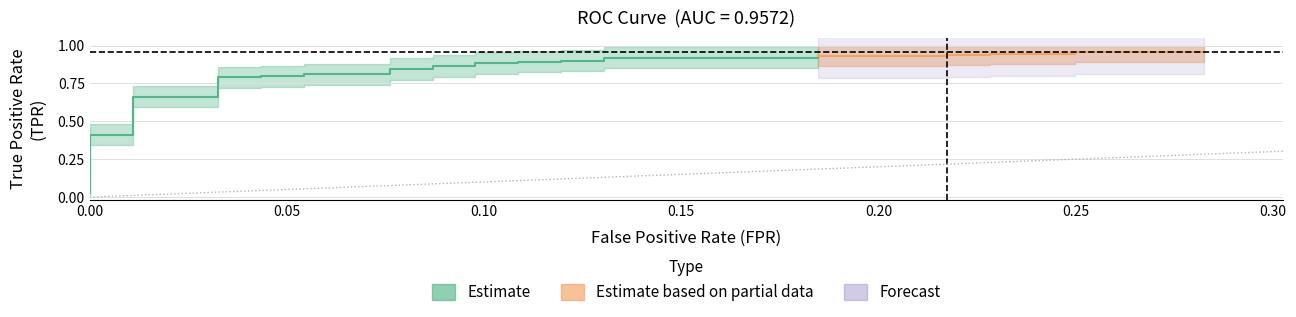

True or false: fpr and tpr intersect in this chart.

False